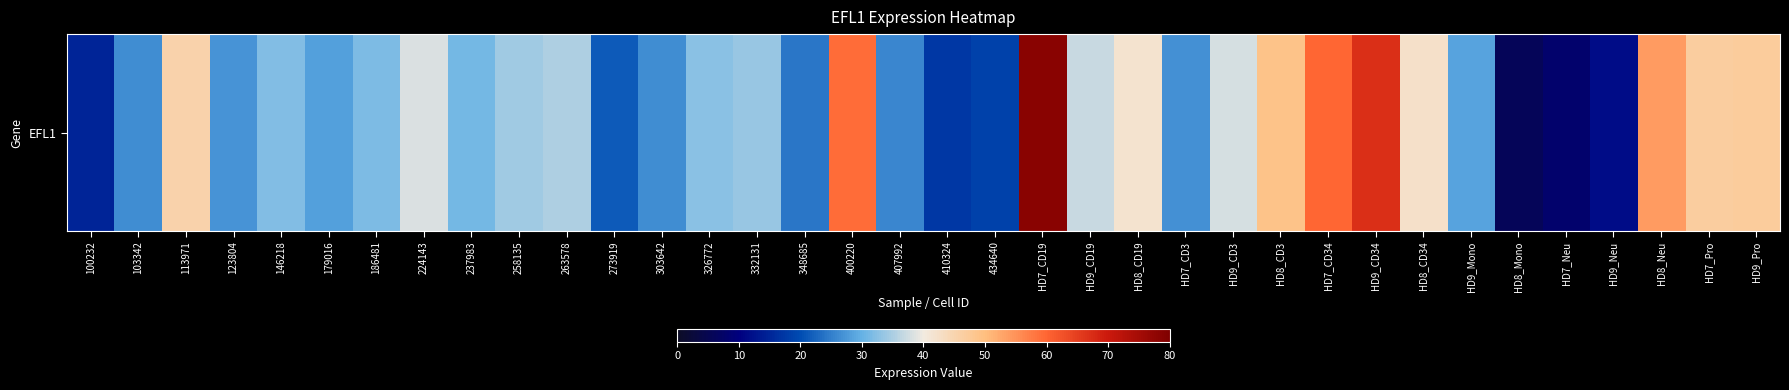

What is the sum of all values?

1246.6